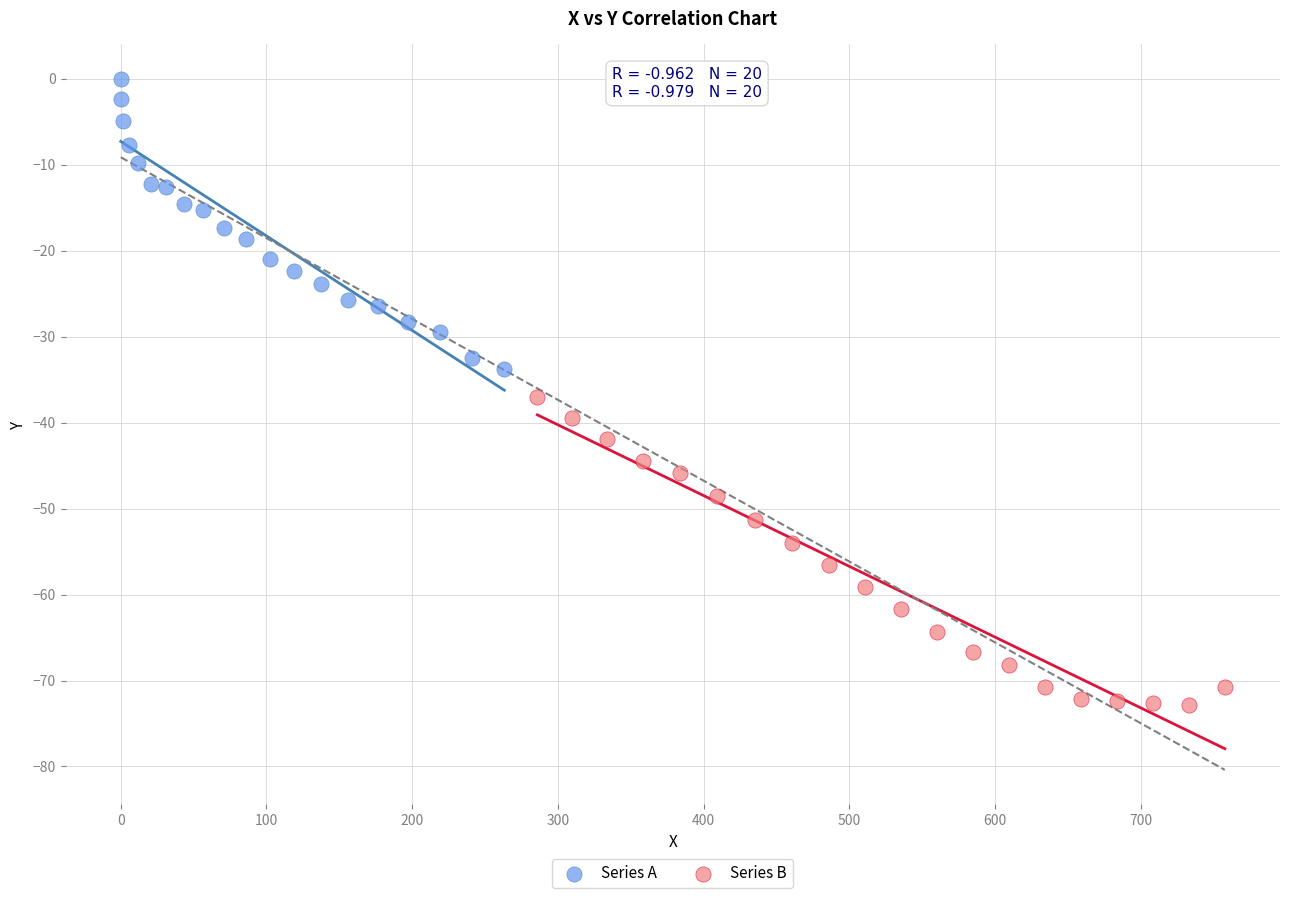

Which series contains the highest Y value?

Series A